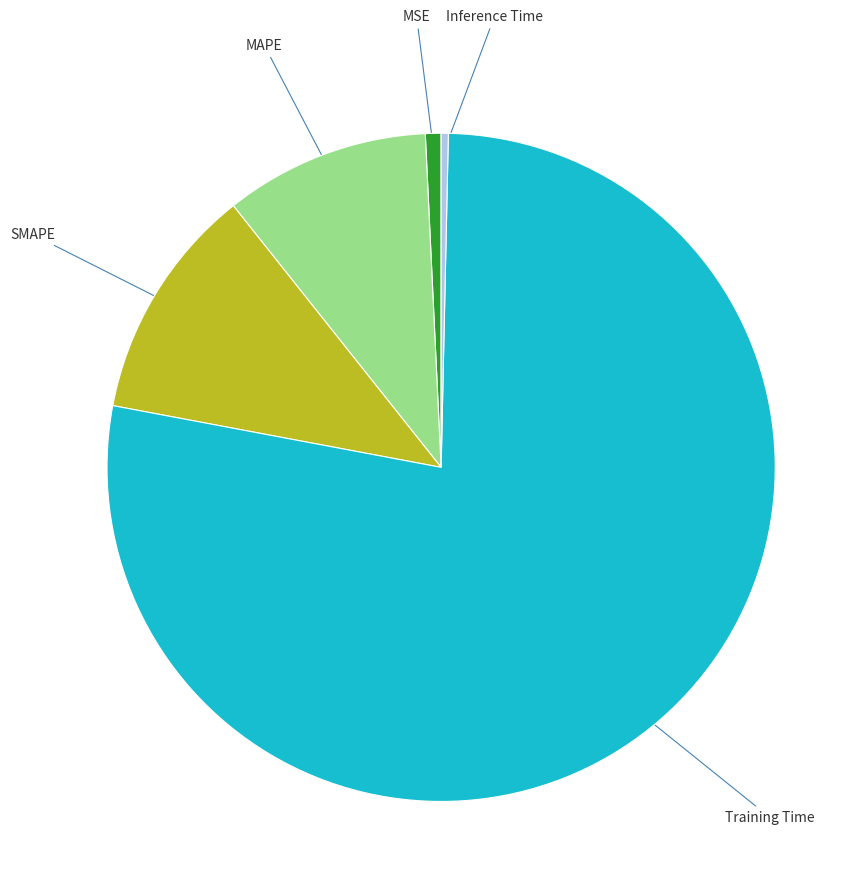

What is the largest slice in the pie chart?

Training Time